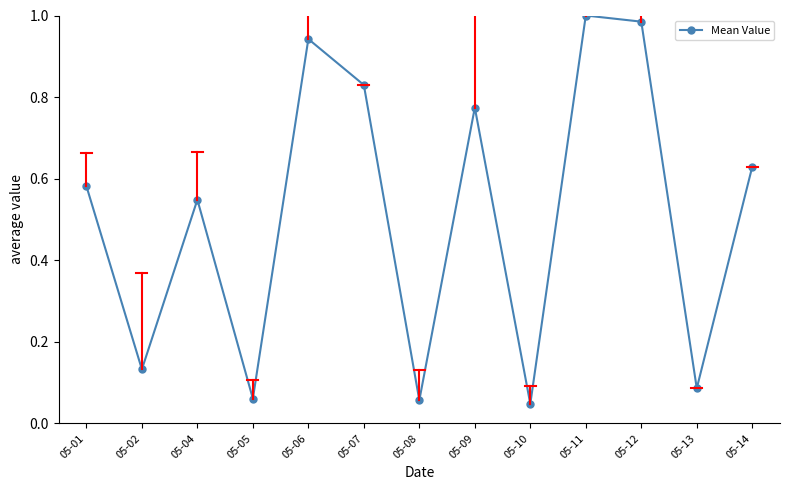

How many lines are shown in the chart?

1